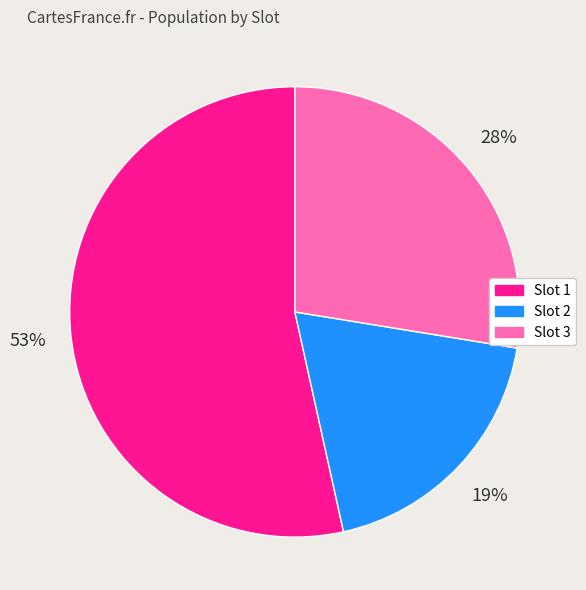

Count the number of slices in the pie.

3